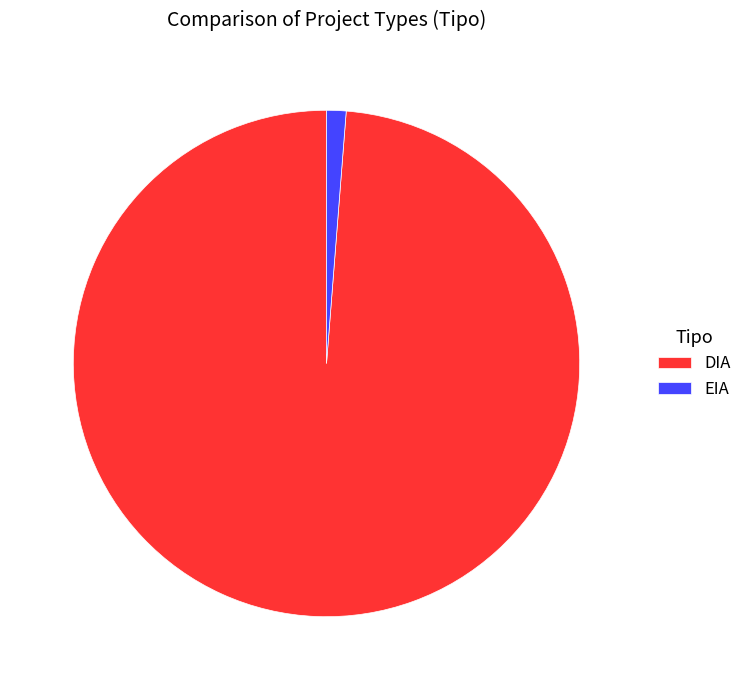

Combined, do EIA and DIA account for over 50%?

Yes